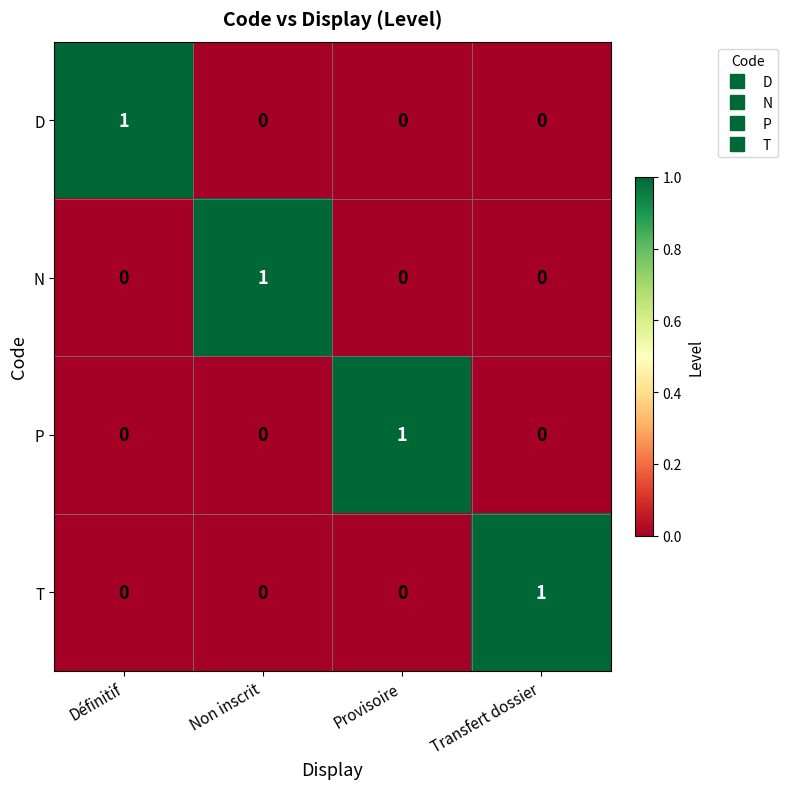

The D series shows 0 at Transfert dossier. True or false?

True